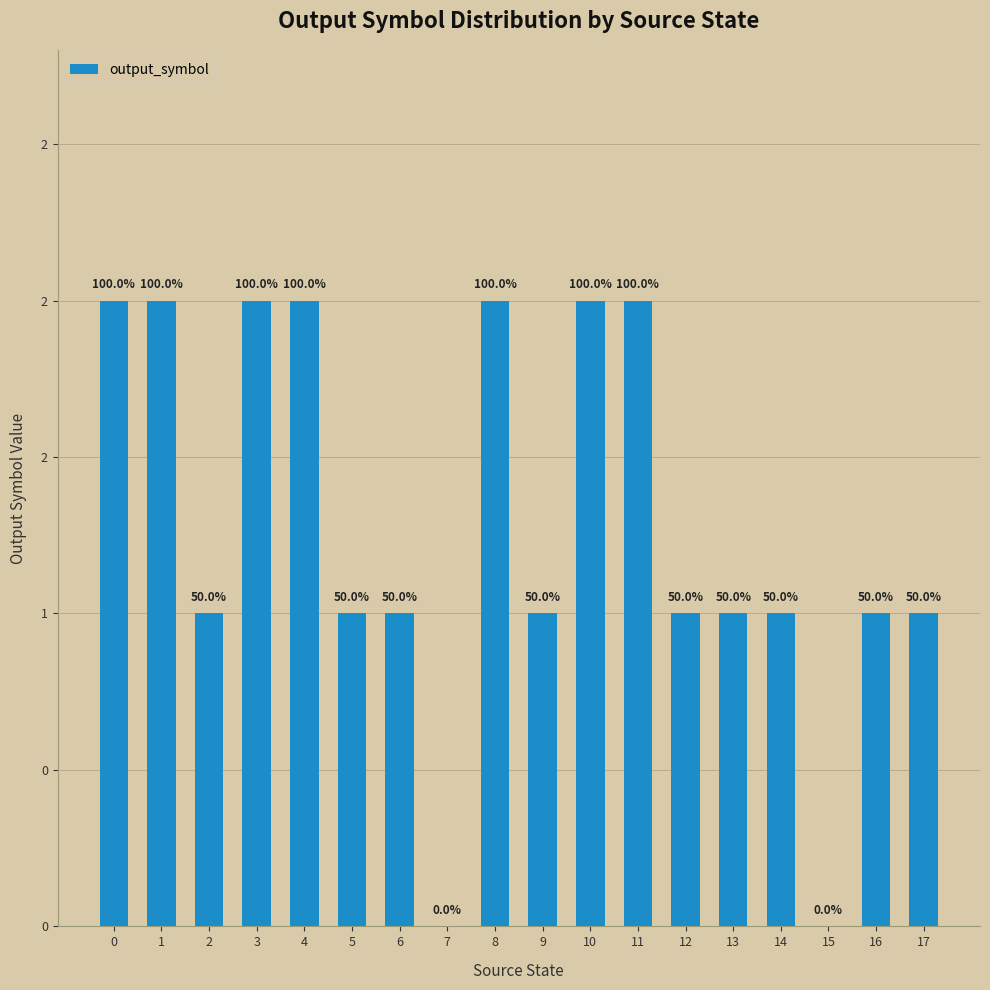

Reading left to right, transcribe all the data shown in this chart.

2	2	1	2	2	1	1	0	2	1	2	2	1	1	1	0	1	1